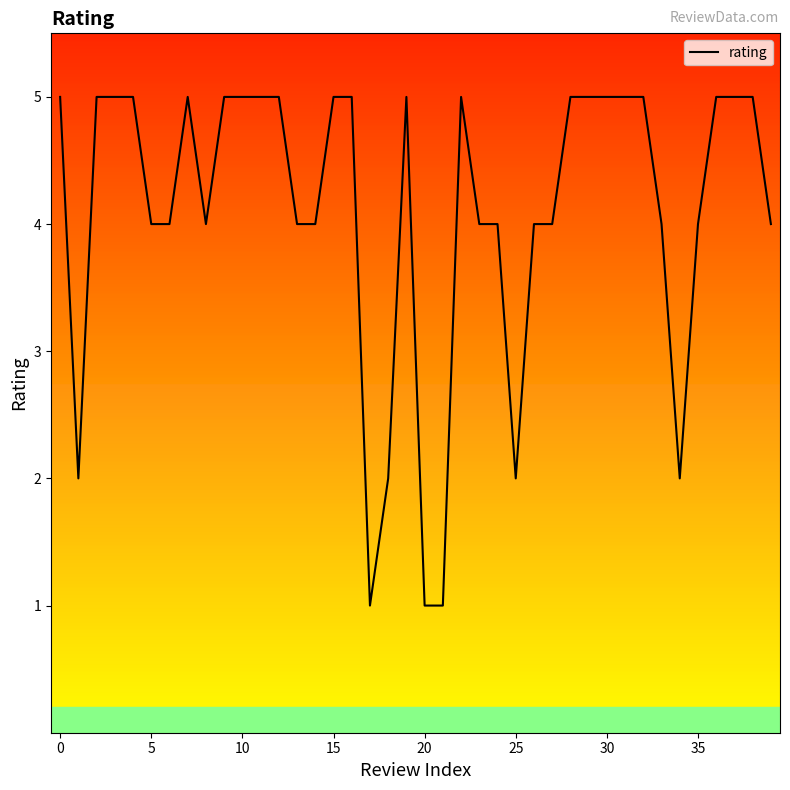

True or false: rating has a value of 7 at 15.

False